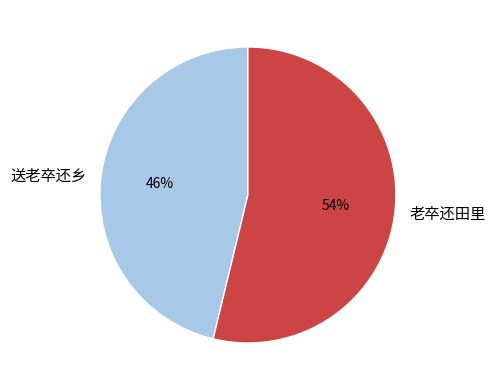

Is it true that 老卒还田里 is 67% of the pie?

False